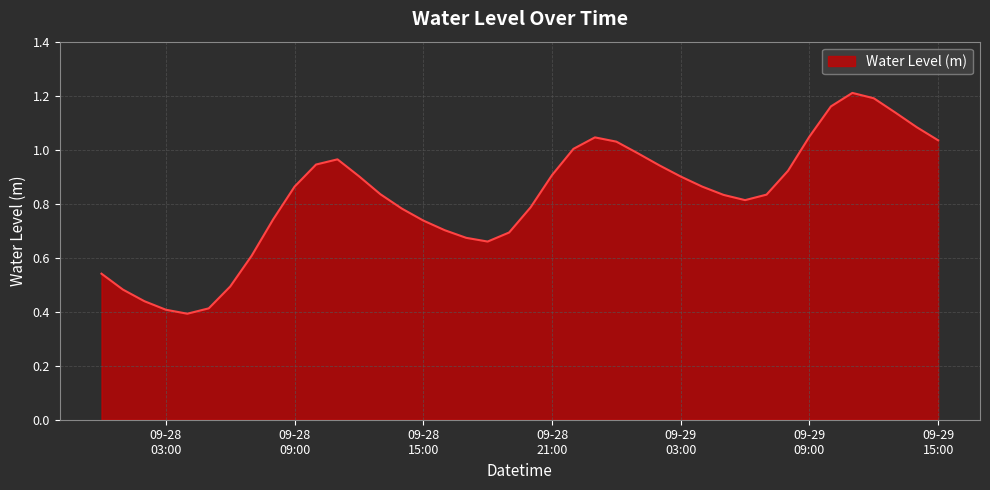

How many lines are shown in the chart?

1